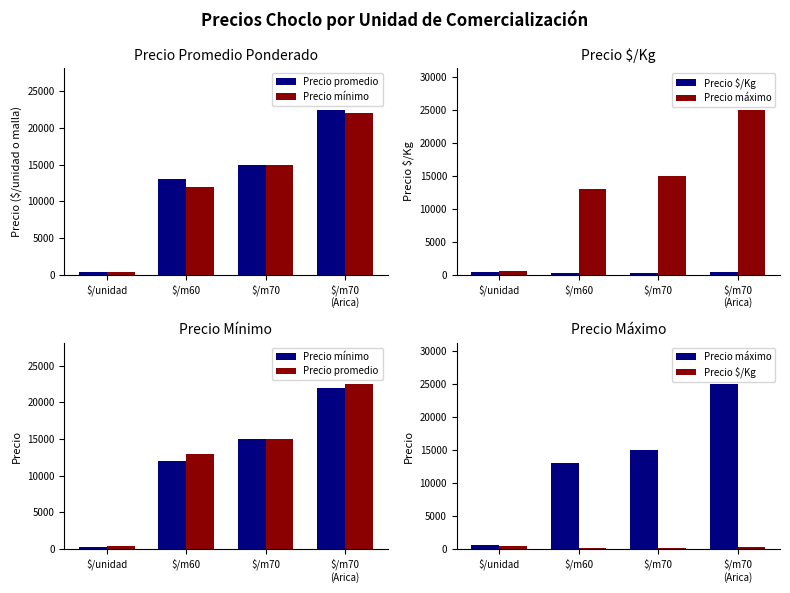

Is the value of Precio mínimo at $/unidad greater than the value of Precio promedio at $/m60?

No